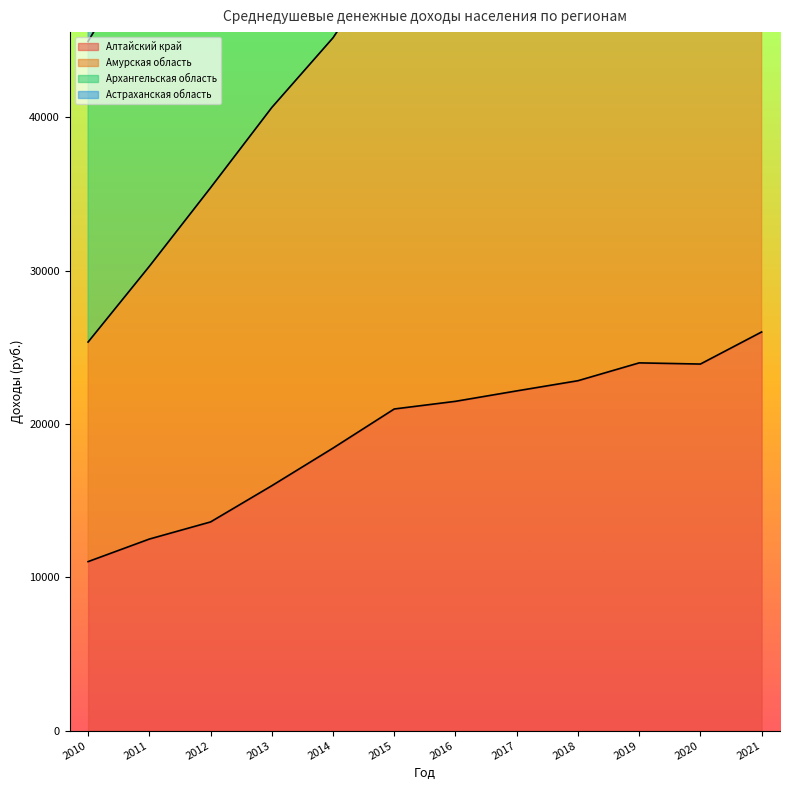

Which series has the widest spread of values?

Астраханская область